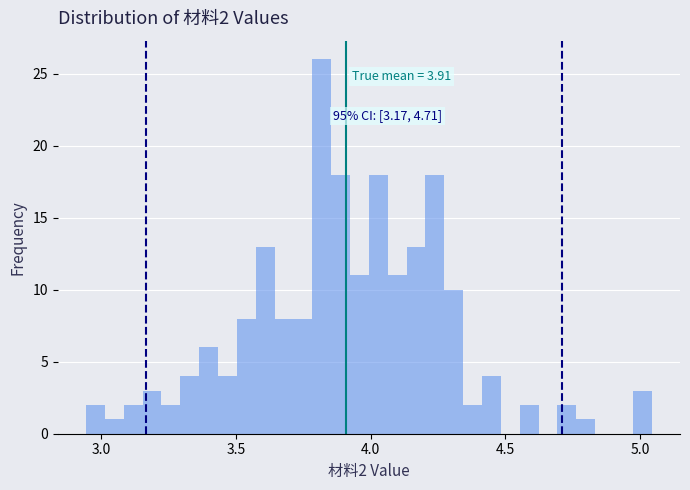

Around what value on the x-axis is the tallest bar? Give the approximate position of its centre, as read against the axis.

3.80